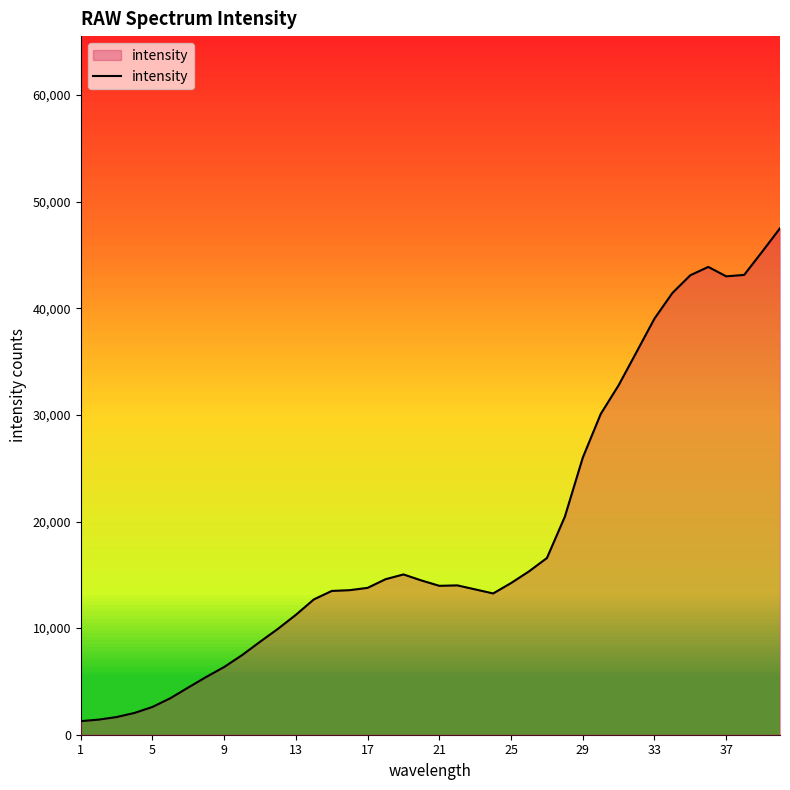

What is the maximum value shown in the chart?

47510